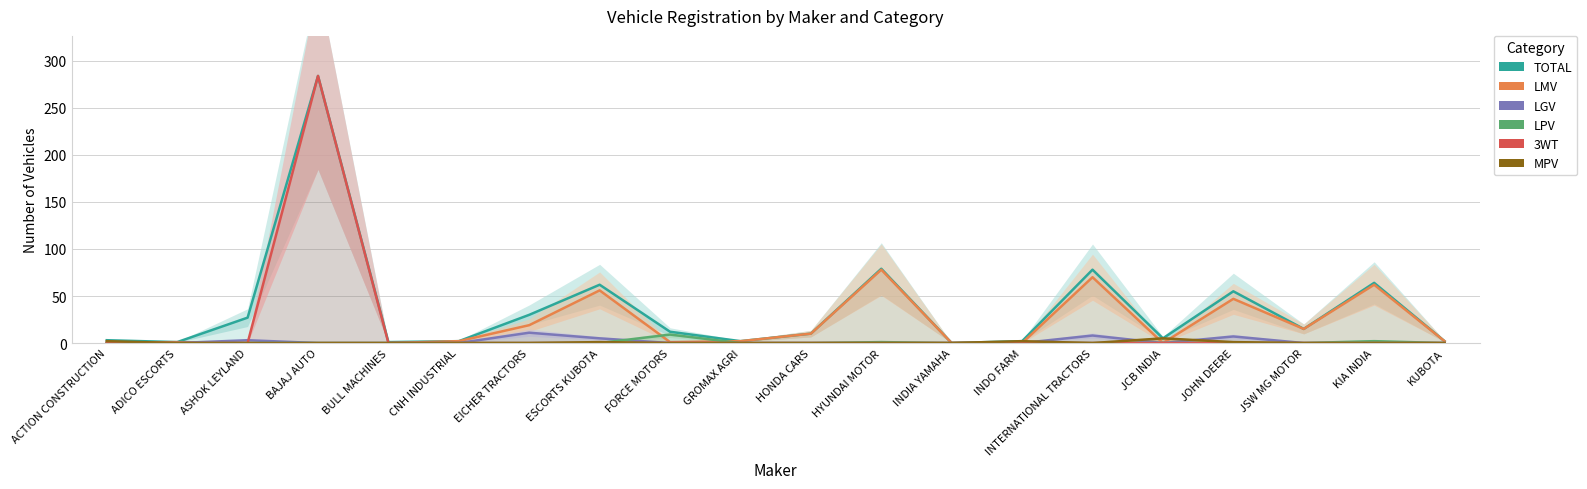

What is the difference between the maximum and minimum values in the LGV series?

11